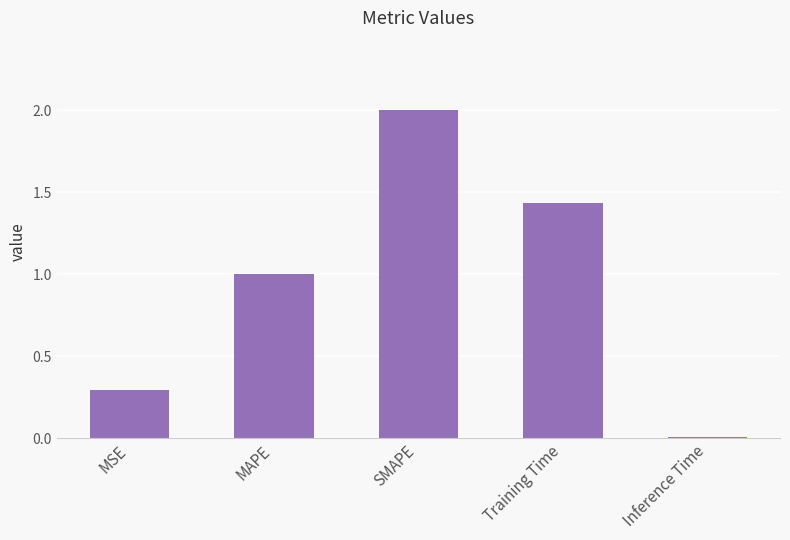

Which label corresponds to the largest value in the chart?

SMAPE